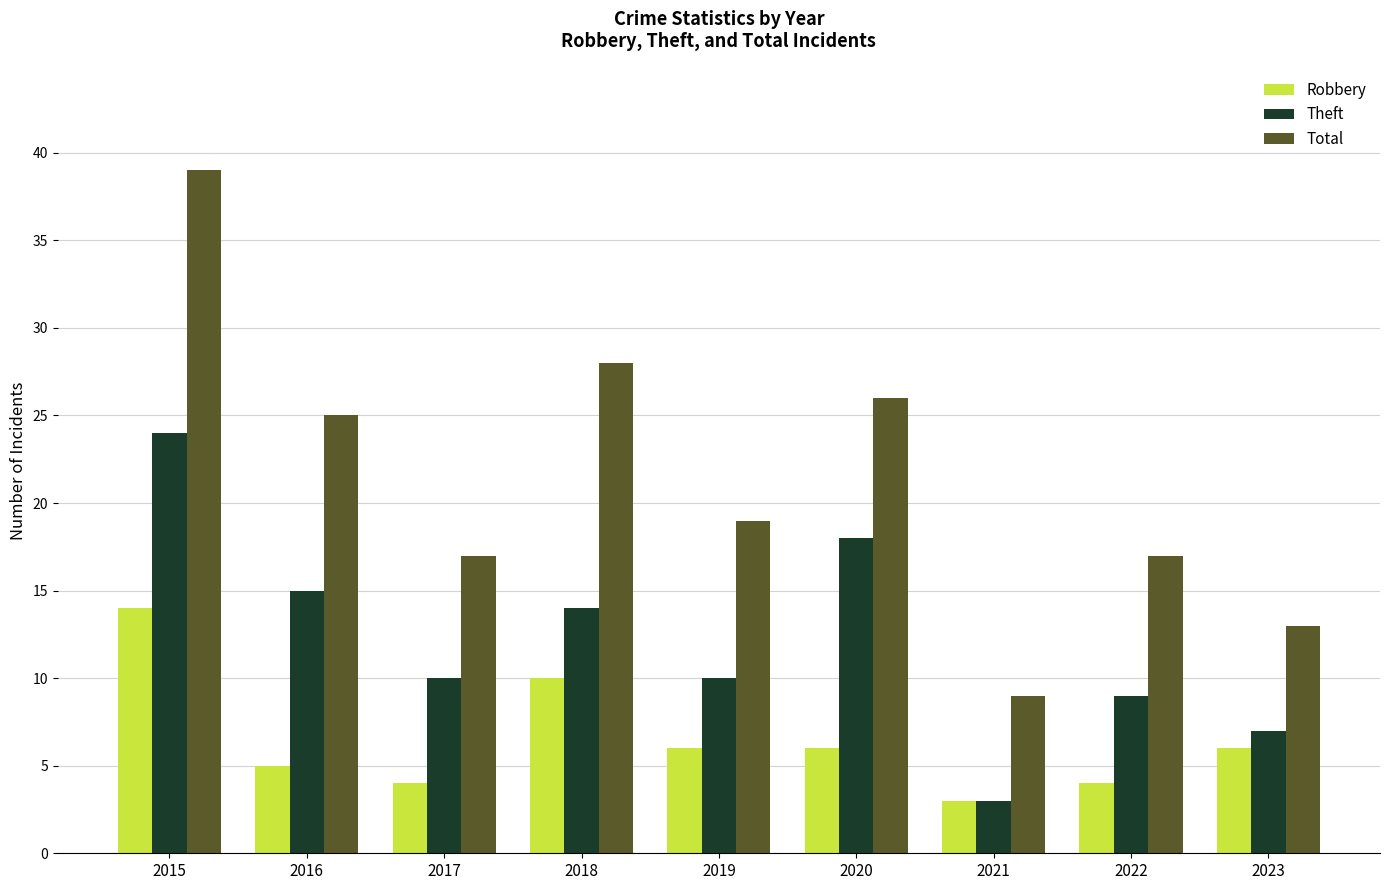

Is the value of Robbery at 2016 greater than the value of Theft at 2018?

No